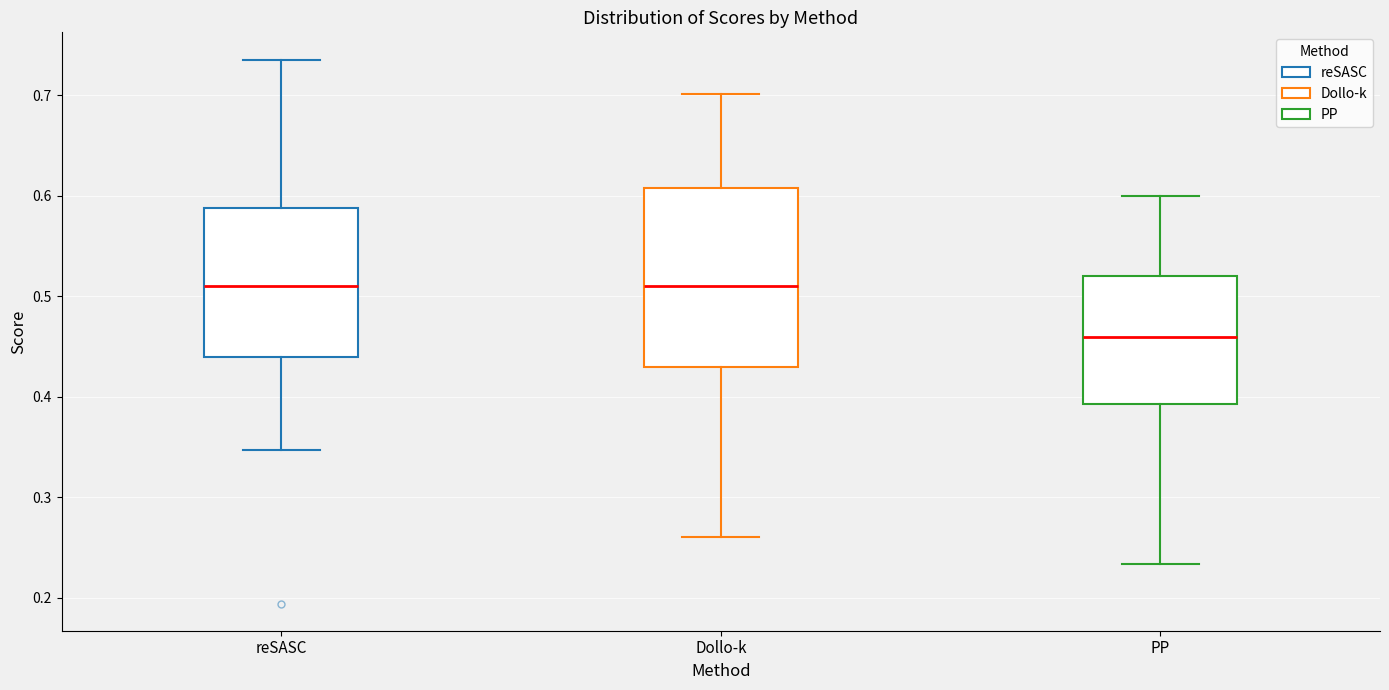

Comparing the boxes themselves (not the whiskers), which one is the tallest?

Dollo-k